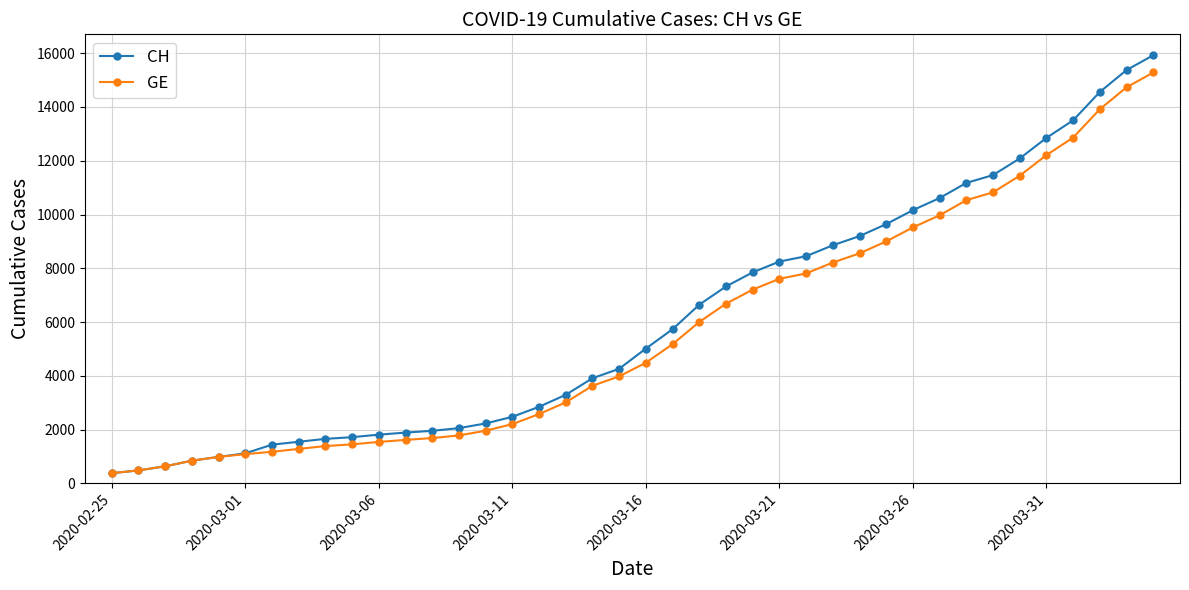

What is the value of the CH point at the 31st from the left?

10162